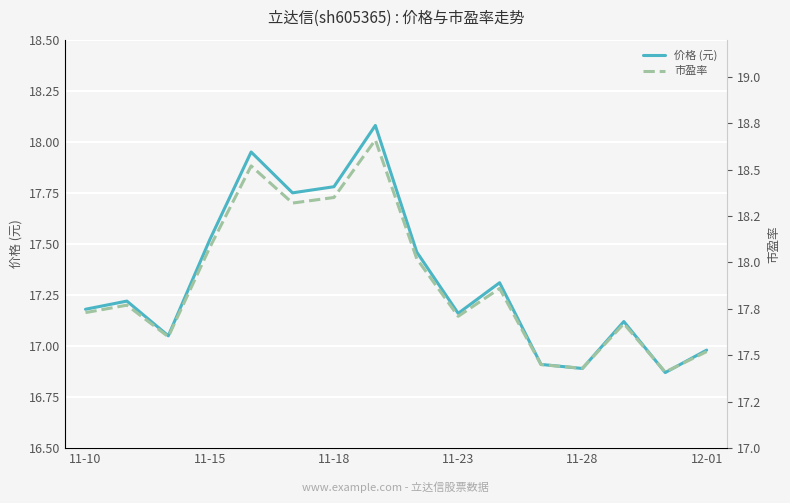

What is the difference between the maximum and minimum values in the 市盈率 series?

1.2